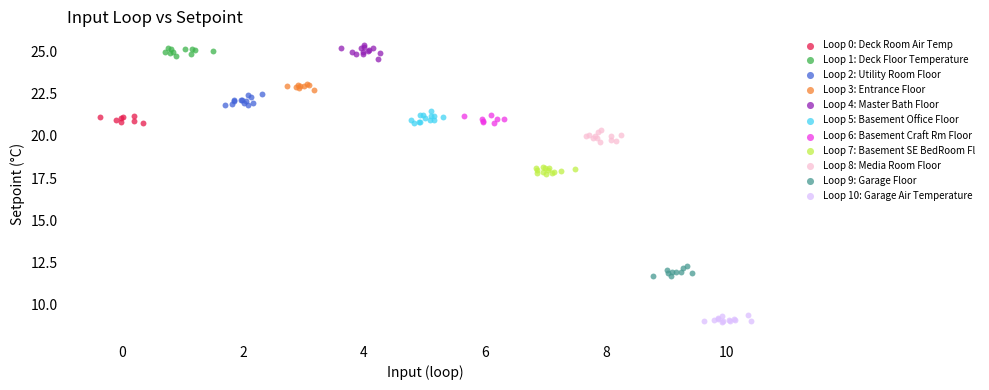

Which series reaches the minimum Y coordinate?

Loop 10: Garage Air Temperature